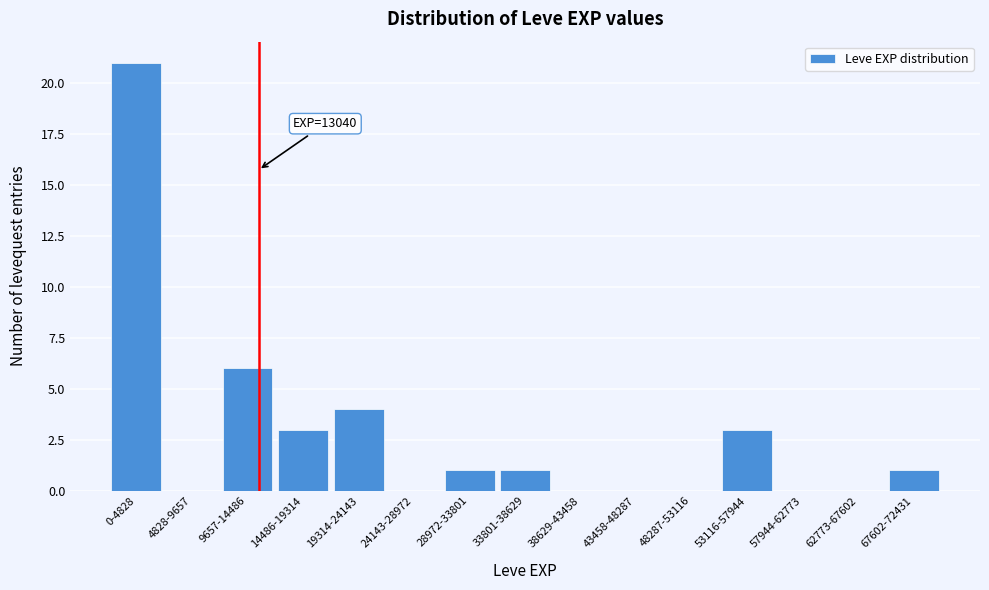

Reading left to right, list all the values displayed in this chart.

0-4828=21	4828-9657=0	9657-14486=6	14486-19314=3	19314-24143=4	24143-28972=0	28972-33801=1	33801-38629=1	38629-43458=0	43458-48287=0	48287-53116=0	53116-57944=3	57944-62773=0	62773-67602=0	67602-72431=1